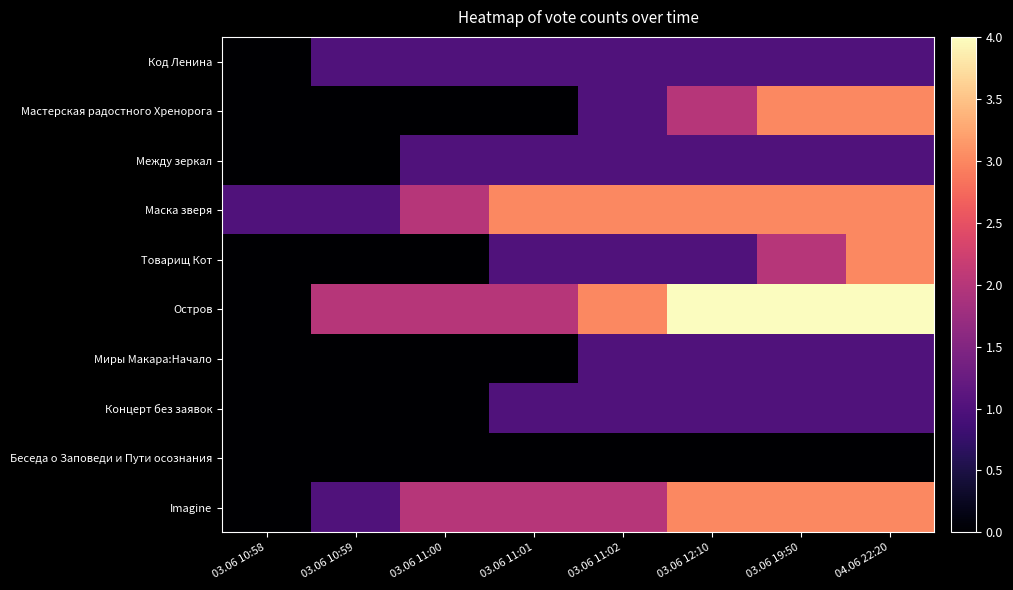

Reading left to right, what are all the values shown in this chart?

Код Ленина: 03.06 10:58=0	03.06 10:59=1	03.06 11:00=1	03.06 11:01=1	03.06 11:02=1	03.06 12:10=1	03.06 19:50=1	04.06 22:20=1
Мастерская радостного Хренорога: 03.06 10:58=0	03.06 10:59=0	03.06 11:00=0	03.06 11:01=0	03.06 11:02=1	03.06 12:10=2	03.06 19:50=3	04.06 22:20=3
Между зеркал: 03.06 10:58=0	03.06 10:59=0	03.06 11:00=1	03.06 11:01=1	03.06 11:02=1	03.06 12:10=1	03.06 19:50=1	04.06 22:20=1
Маска зверя: 03.06 10:58=1	03.06 10:59=1	03.06 11:00=2	03.06 11:01=3	03.06 11:02=3	03.06 12:10=3	03.06 19:50=3	04.06 22:20=3
Товарищ Кот: 03.06 10:58=0	03.06 10:59=0	03.06 11:00=0	03.06 11:01=1	03.06 11:02=1	03.06 12:10=1	03.06 19:50=2	04.06 22:20=3
Остров: 03.06 10:58=0	03.06 10:59=2	03.06 11:00=2	03.06 11:01=2	03.06 11:02=3	03.06 12:10=4	03.06 19:50=4	04.06 22:20=4
Миры Макара:Начало: 03.06 10:58=0	03.06 10:59=0	03.06 11:00=0	03.06 11:01=0	03.06 11:02=1	03.06 12:10=1	03.06 19:50=1	04.06 22:20=1
Концерт без заявок: 03.06 10:58=0	03.06 10:59=0	03.06 11:00=0	03.06 11:01=1	03.06 11:02=1	03.06 12:10=1	03.06 19:50=1	04.06 22:20=1
Беседа о Заповеди и Пути осознания: 03.06 10:58=0	03.06 10:59=0	03.06 11:00=0	03.06 11:01=0	03.06 11:02=0	03.06 12:10=0	03.06 19:50=0	04.06 22:20=0
Imagine: 03.06 10:58=0	03.06 10:59=1	03.06 11:00=2	03.06 11:01=2	03.06 11:02=2	03.06 12:10=3	03.06 19:50=3	04.06 22:20=3